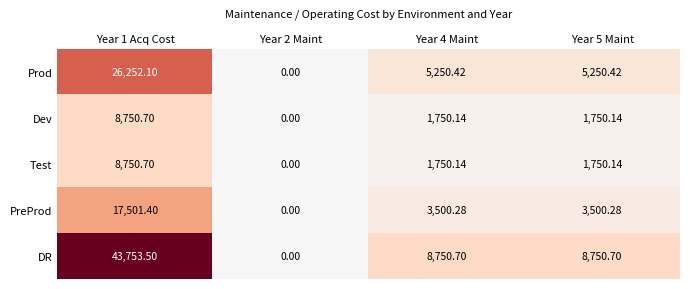

Which series has the largest range (max minus min)?

DR